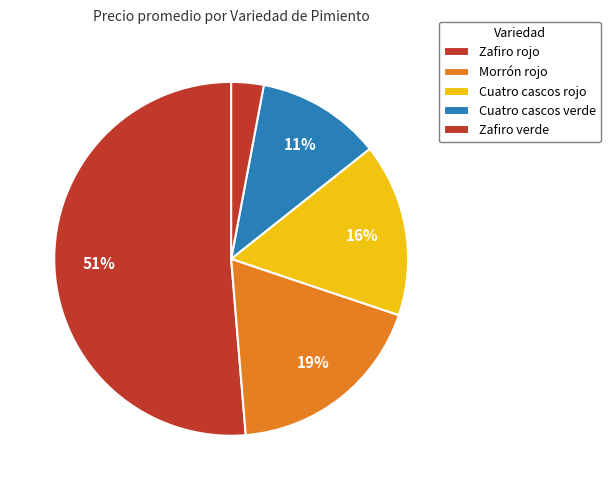

Count the number of slices in the pie.

5